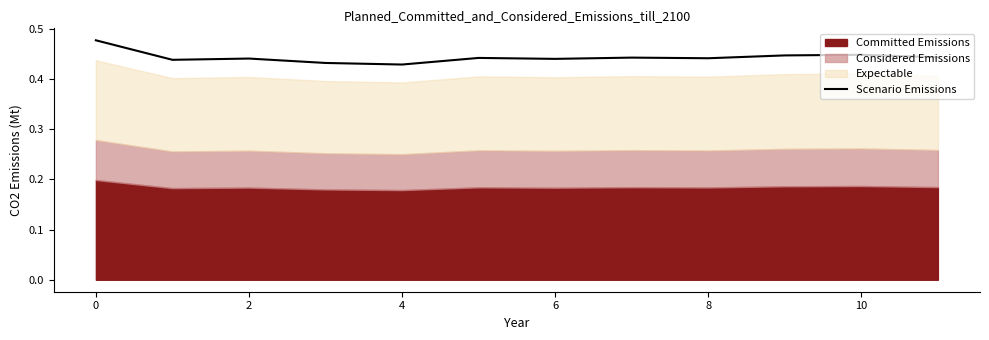

The value at 10 is 0.7. True or false?

False